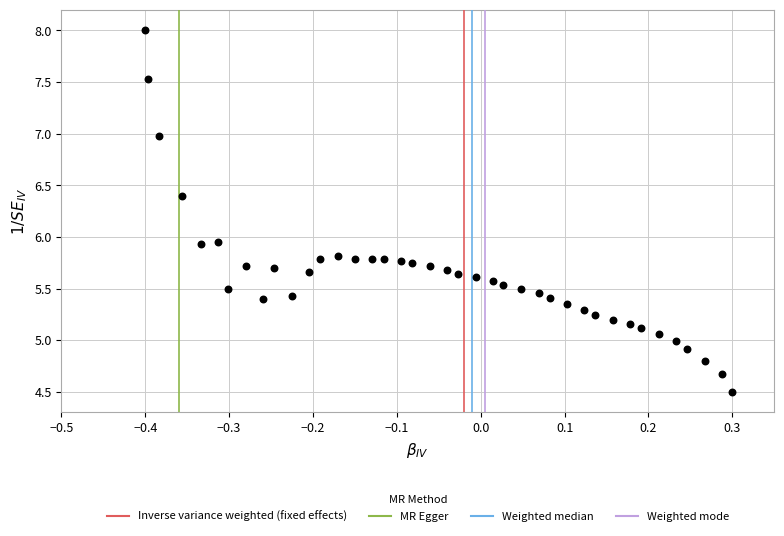

What is the range of X values (max minus min)?

0.7